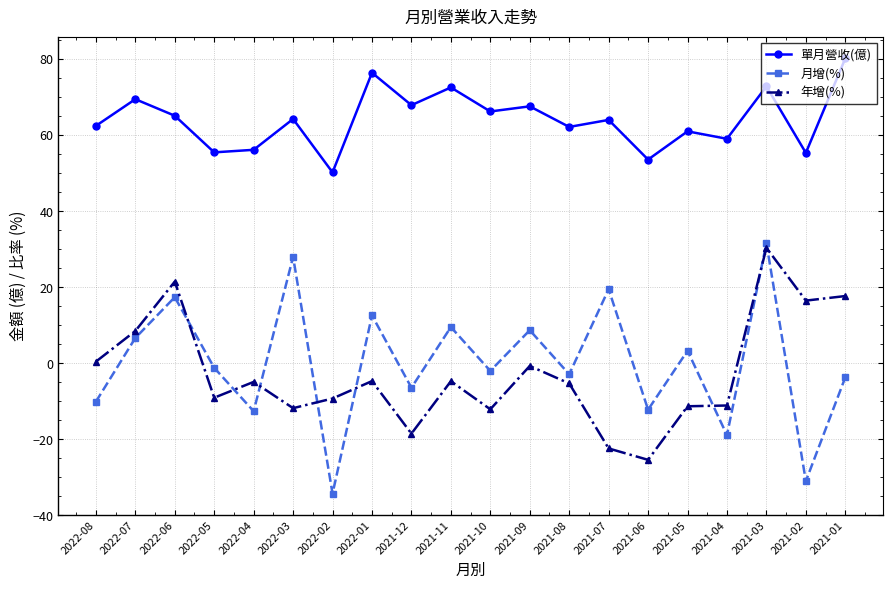

What is the sum of the 年增(%) values at 2021-10 and 2022-02?

-21.4